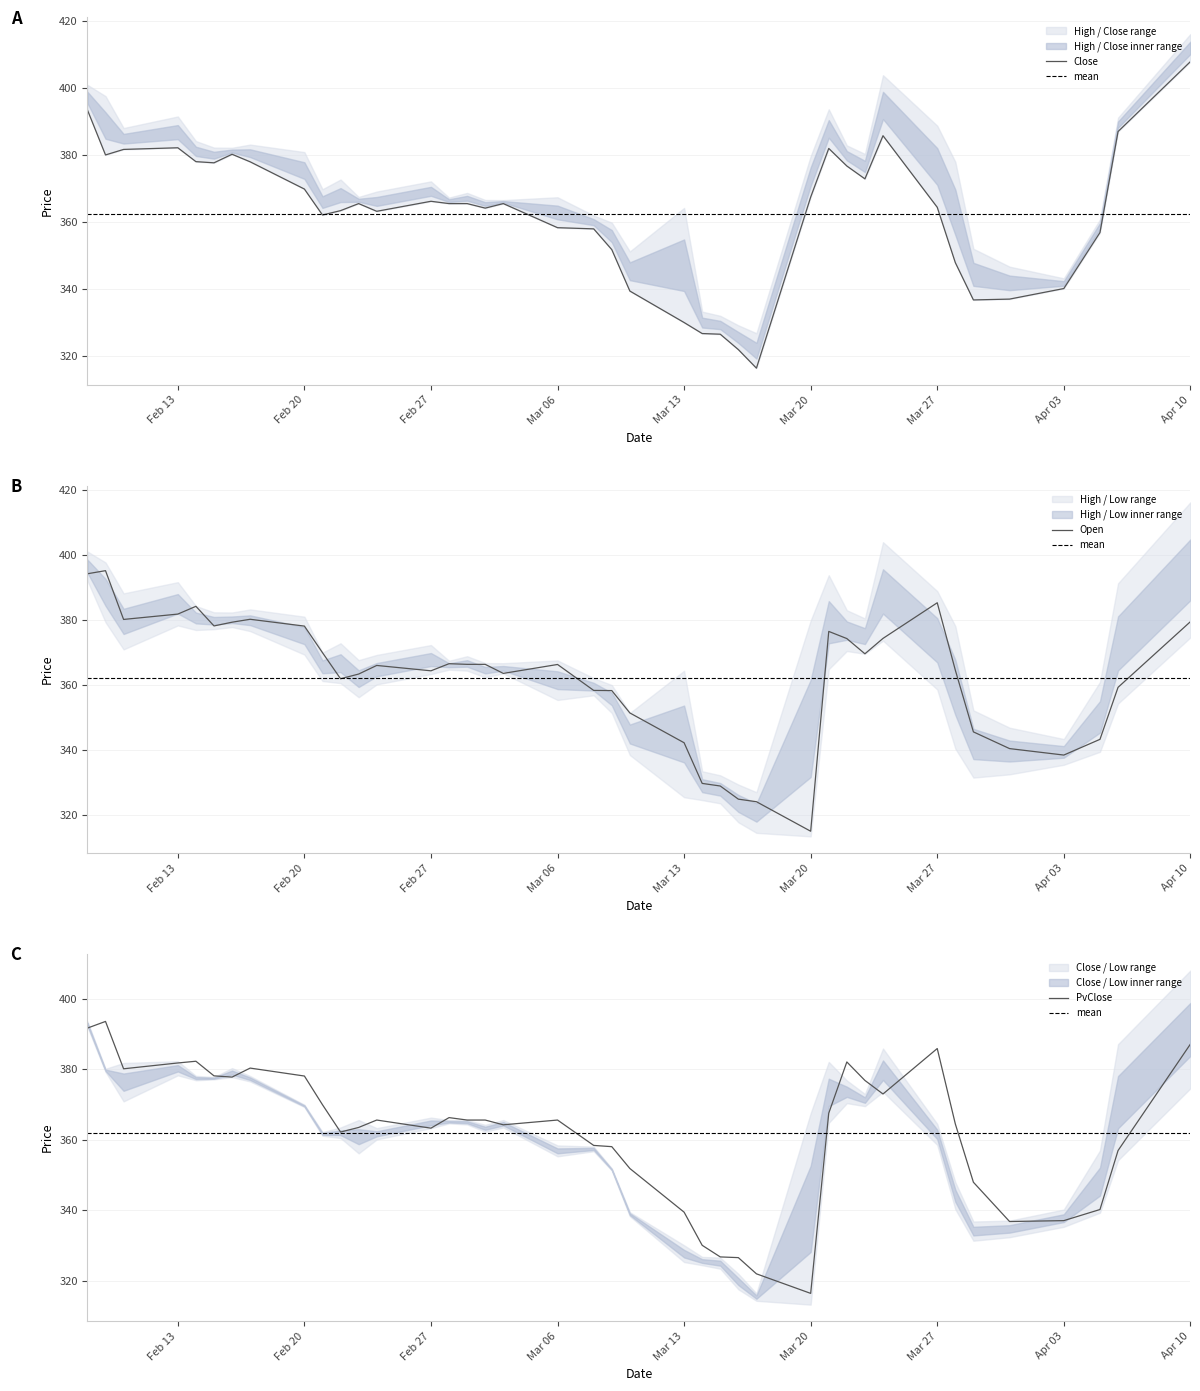

What is the lowest value of the Open series?

314.9